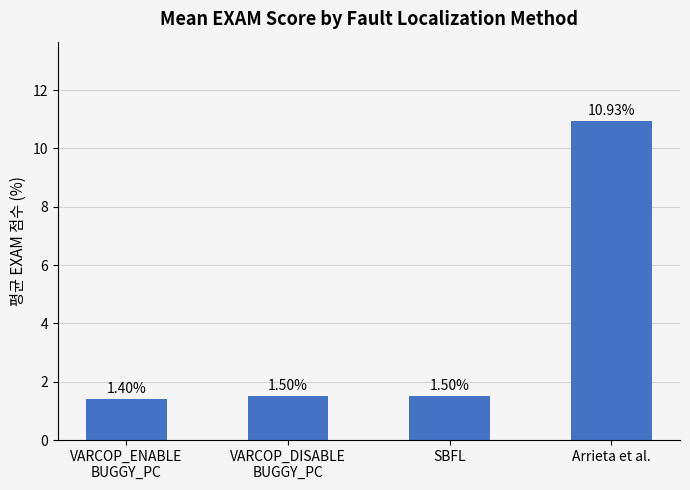

Is it true that the value at VARCOP_DISABLE
BUGGY_PC is 1.5?

True